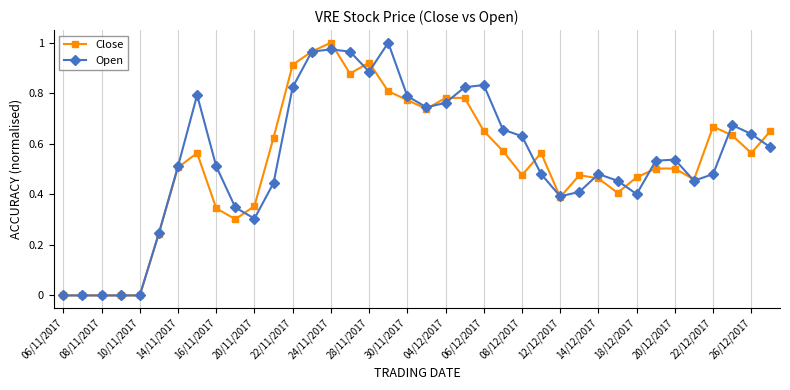

True or false: Open has more than 2 points higher than both neighbors.

True